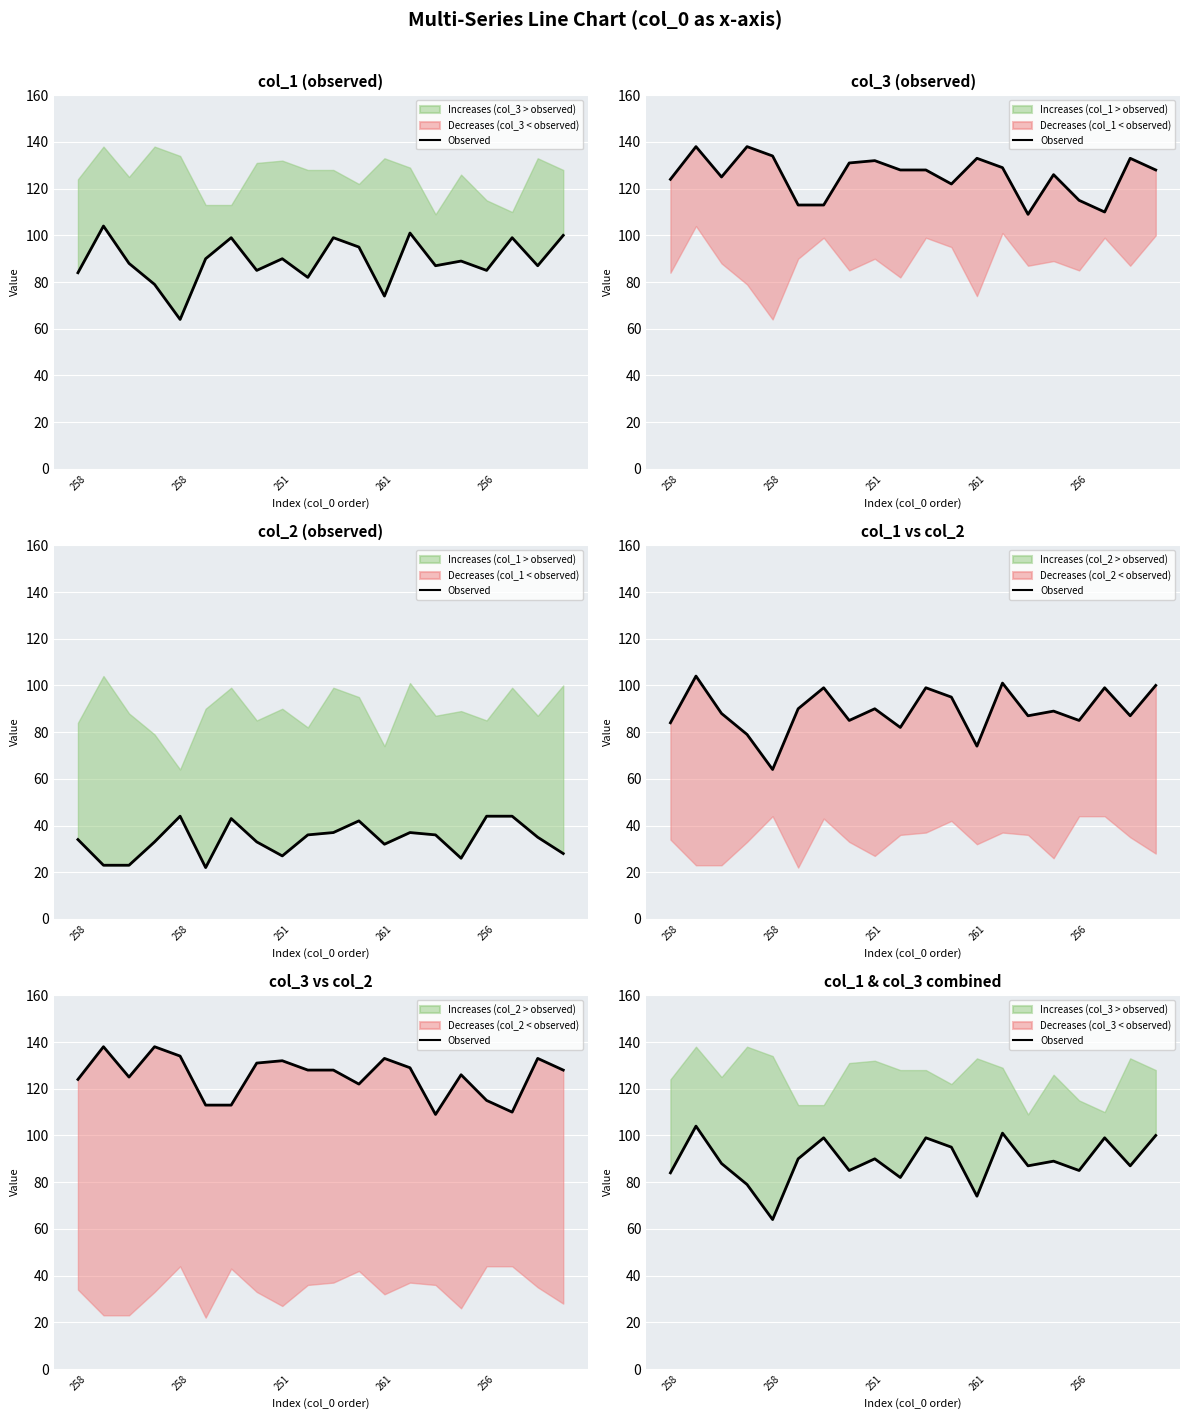

The chart shows a value of 87 at 14. True or false?

True